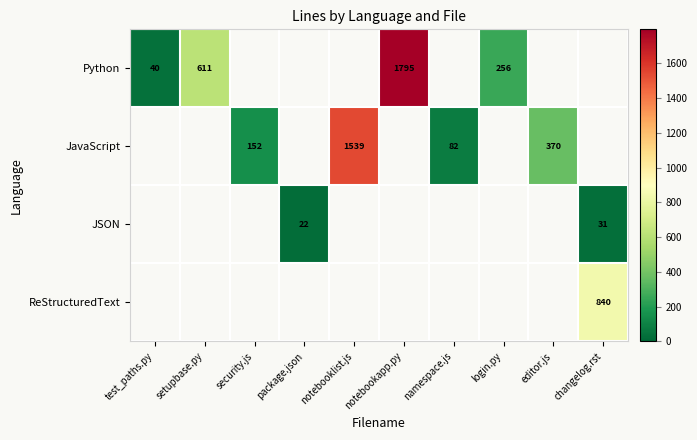

The JavaScript series shows 1539 at notebooklist.js. True or false?

True